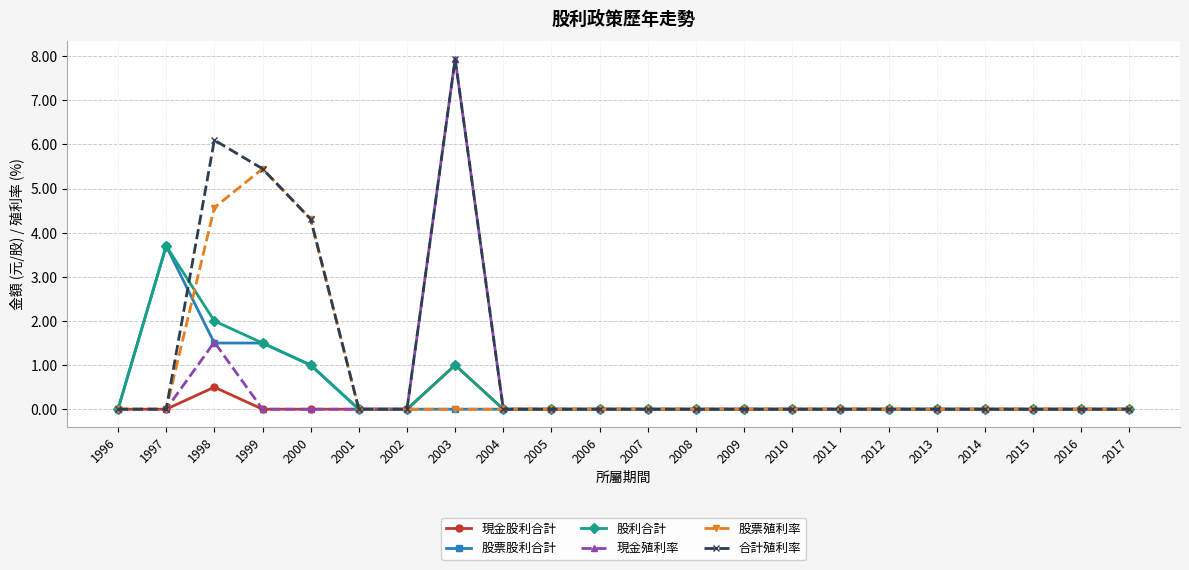

How many distinct data groups are displayed?

6